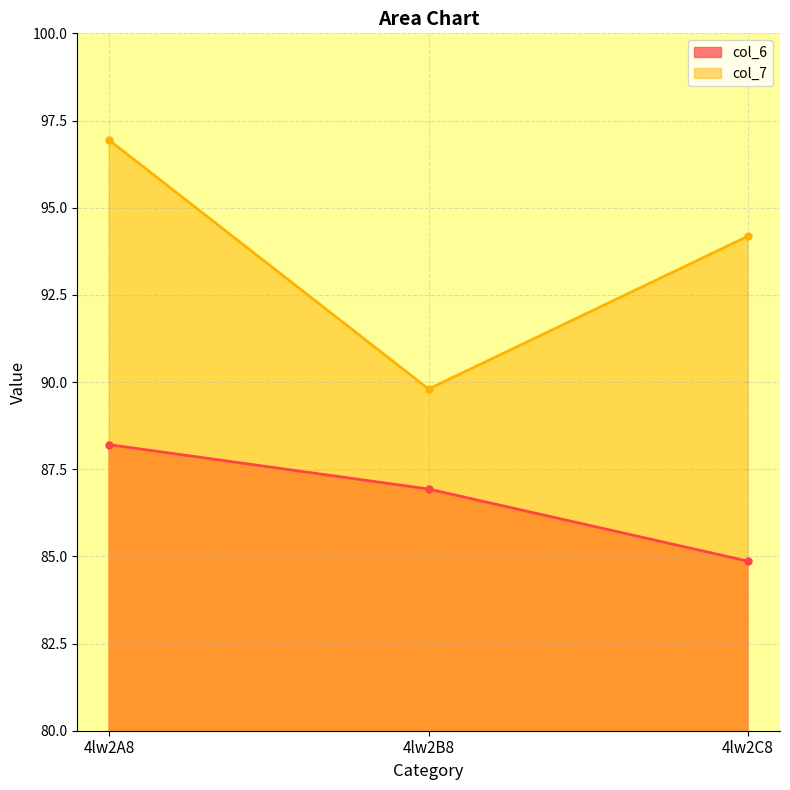

How many lines are shown in the chart?

2